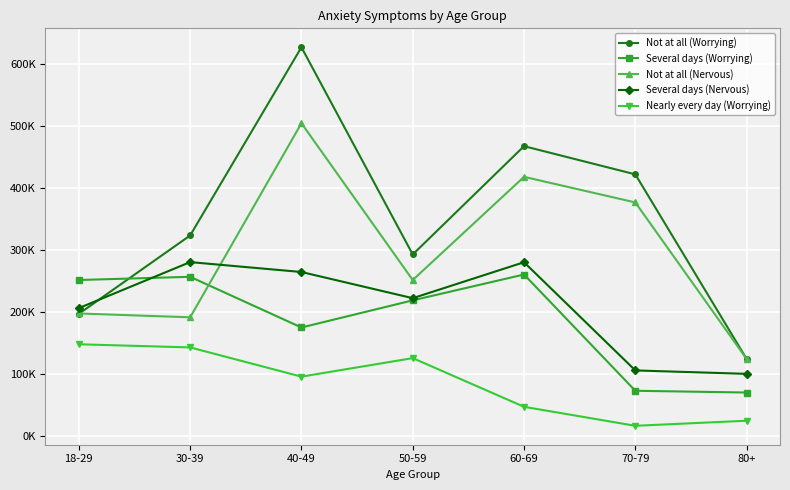

Is it true that Nearly every day (Worrying) equals 74545 at 30-39?

False